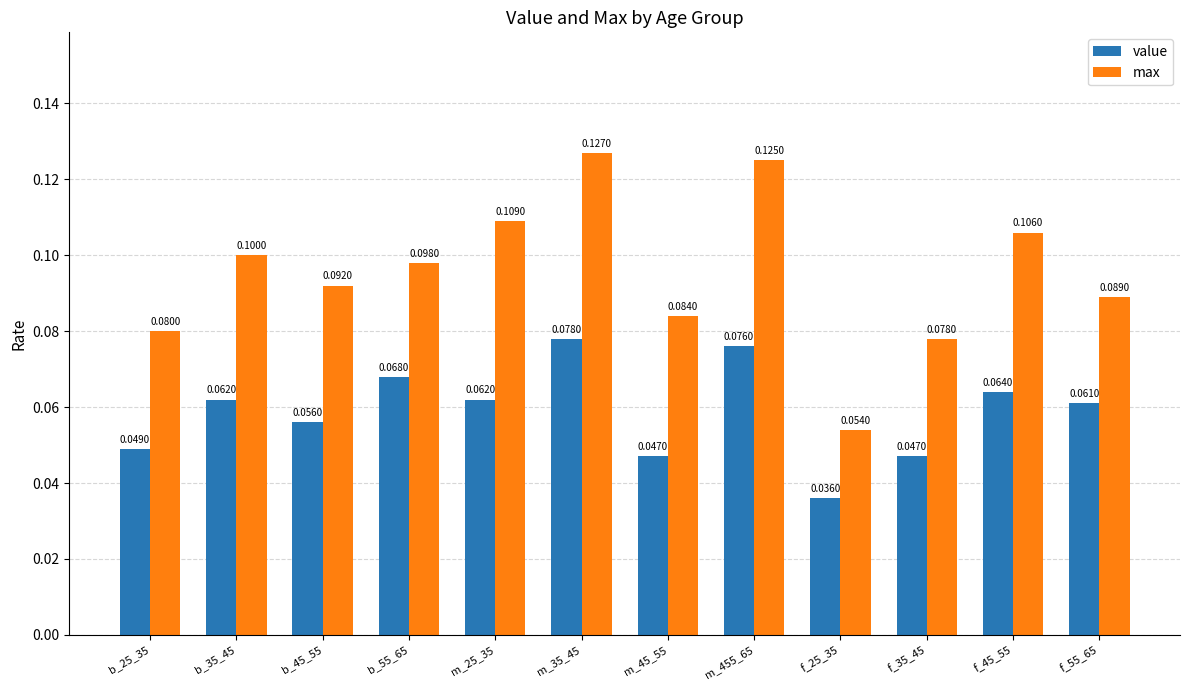

Which series changed the most between m_45_55 and f_35_45?

max